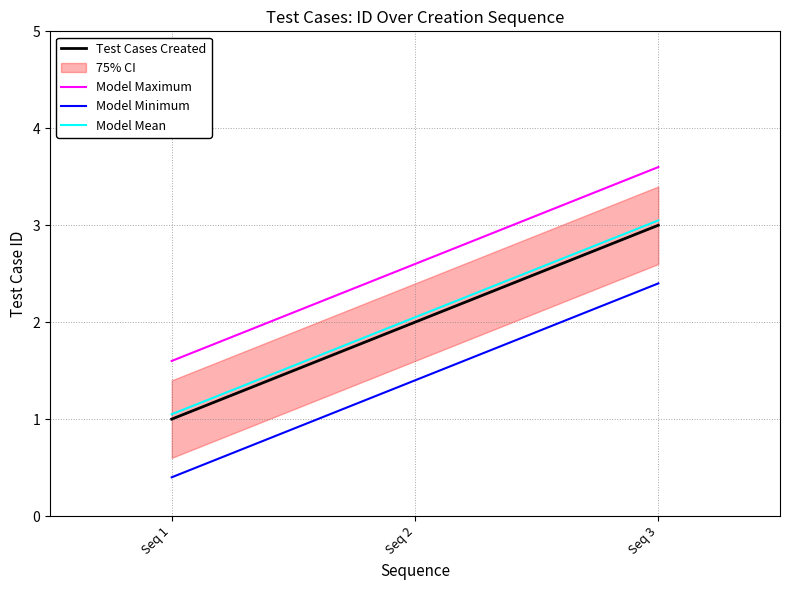

At which label is Test Cases Created closest to 2?

Seq 2